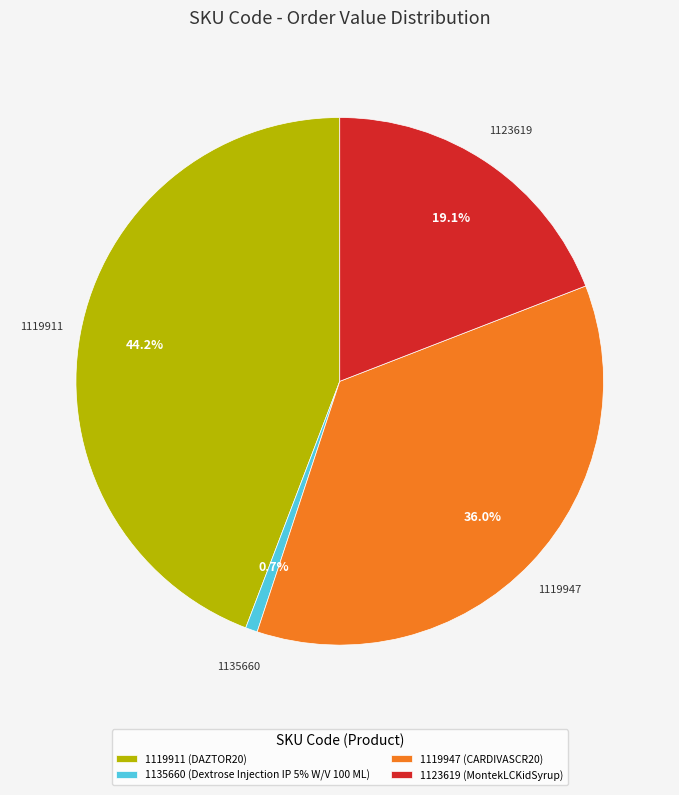

What is the smallest slice in the pie chart?

1135660